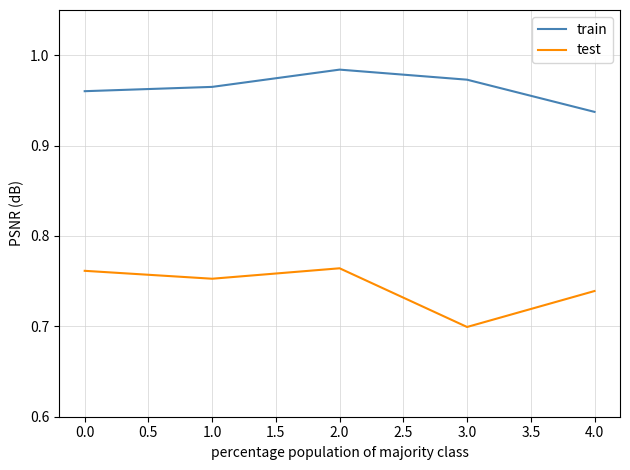

What is the difference between the maximum and minimum values in the test series?

0.1